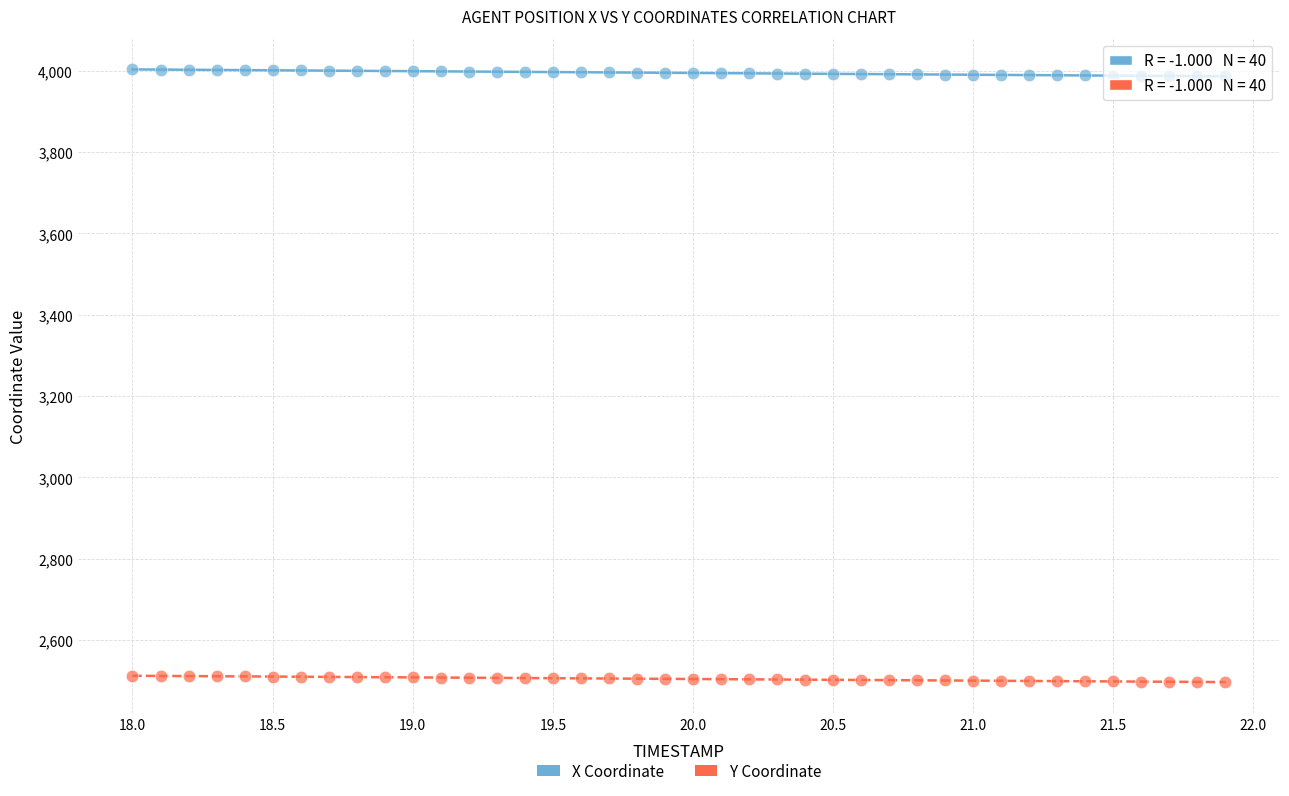

Which series reaches the minimum Y coordinate?

Y Coordinate